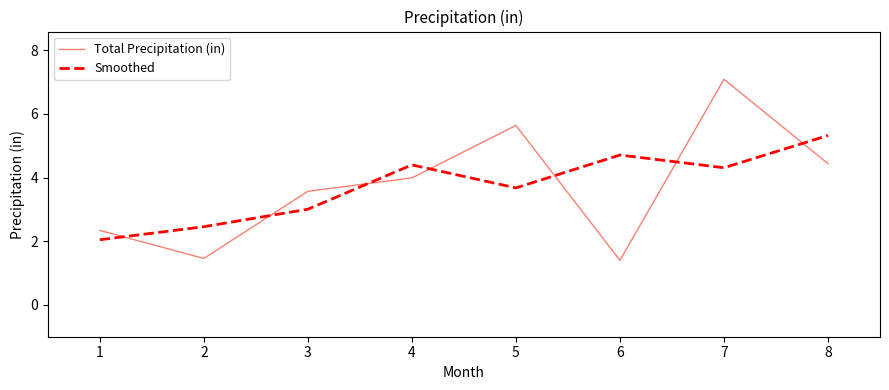

At which category is the sum across all series the highest?

7